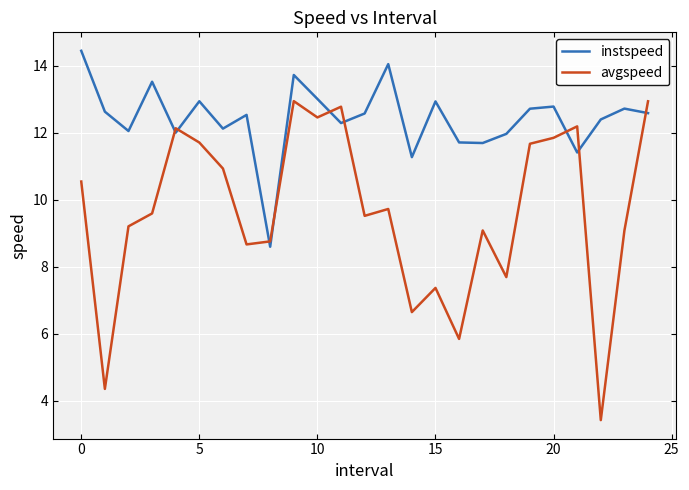

Which series has the widest spread of values?

avgspeed